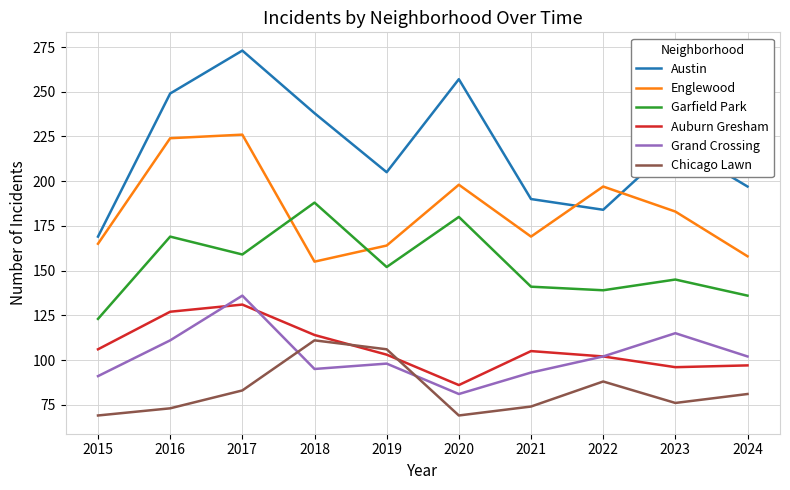

How many lines are shown in the chart?

6